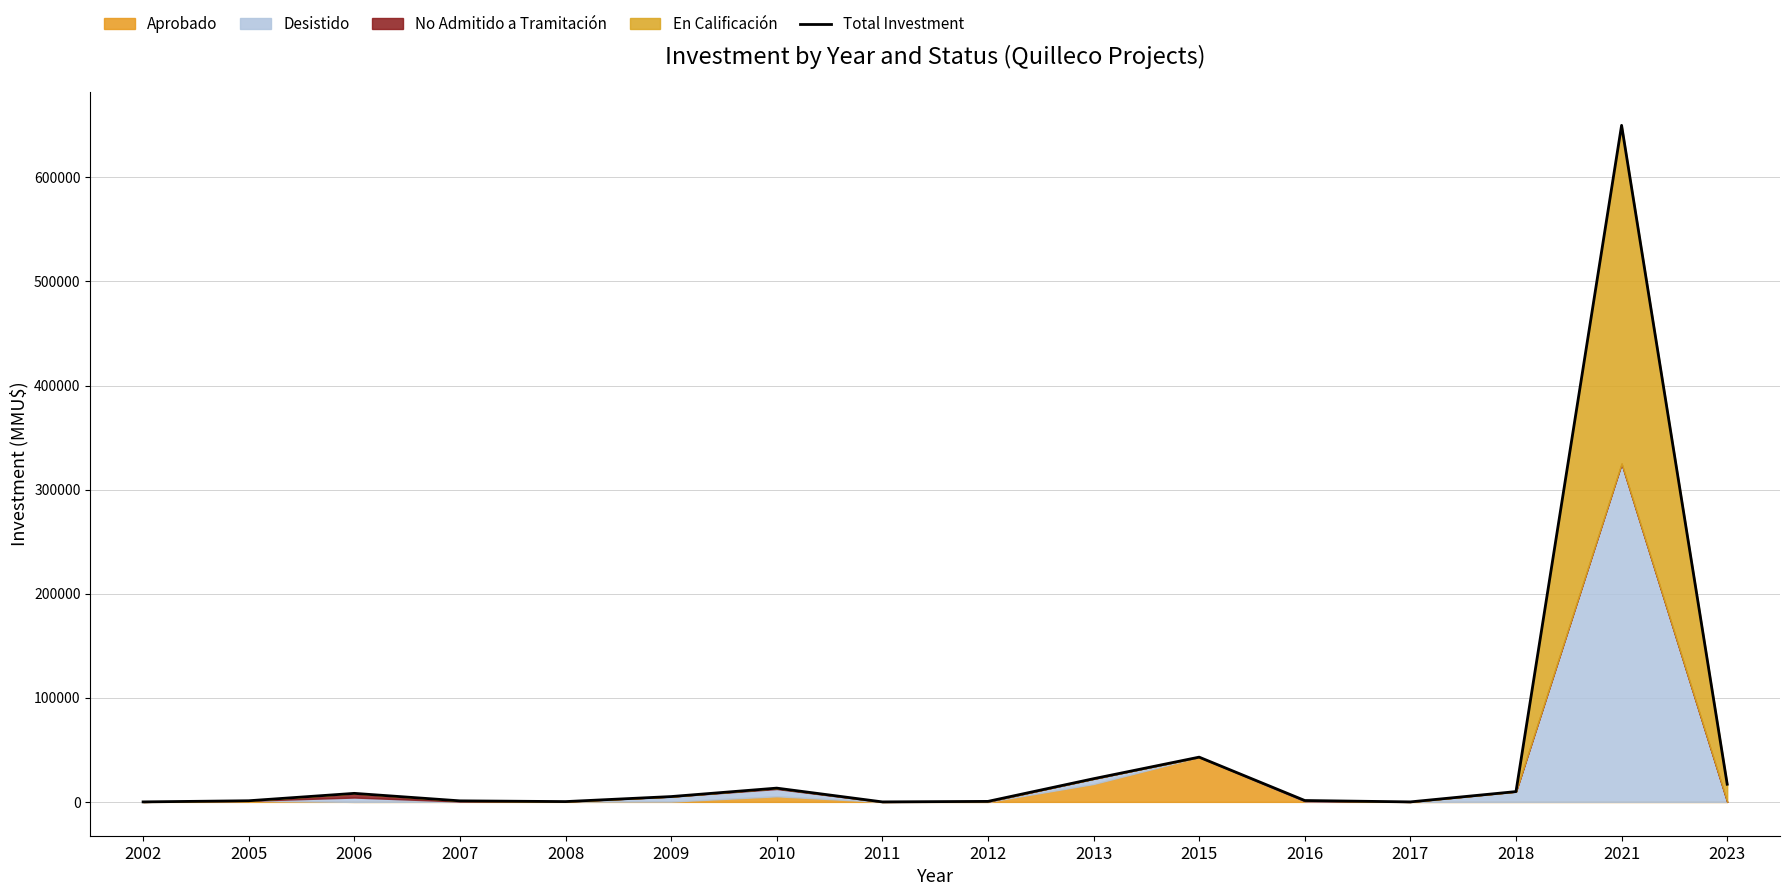

What is the ratio of the value at 2021 to the value at 2012?

1337.4